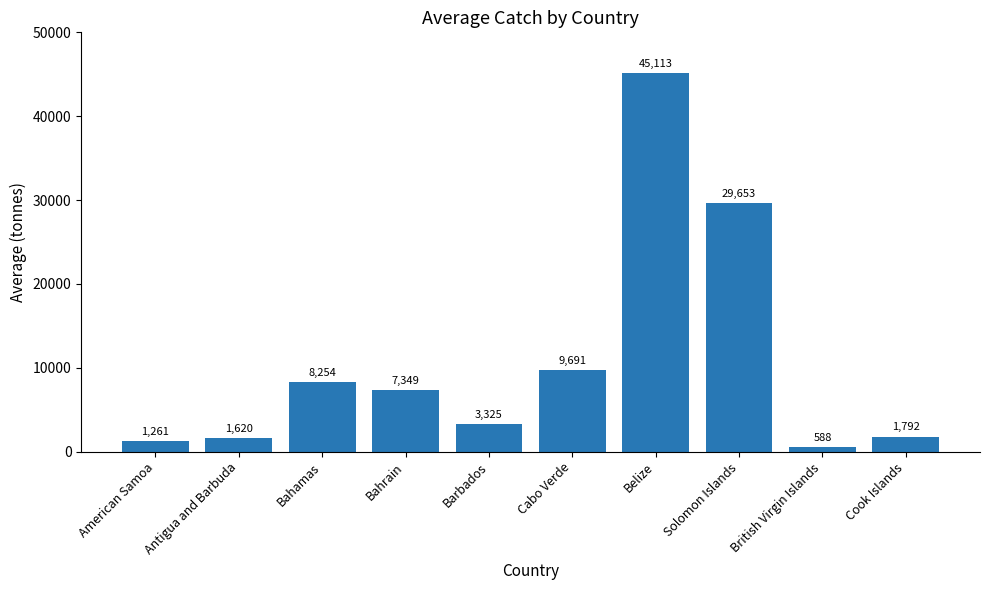

Which category has the lowest value across all series?

British Virgin Islands